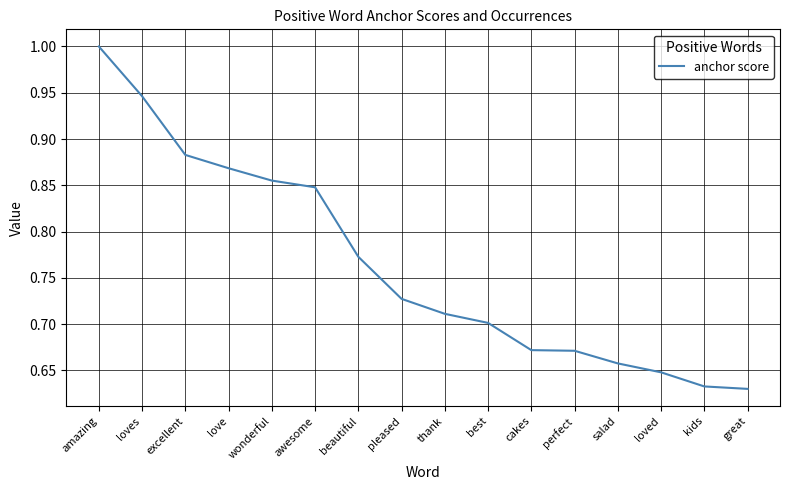

What is the greatest value displayed?

1.0